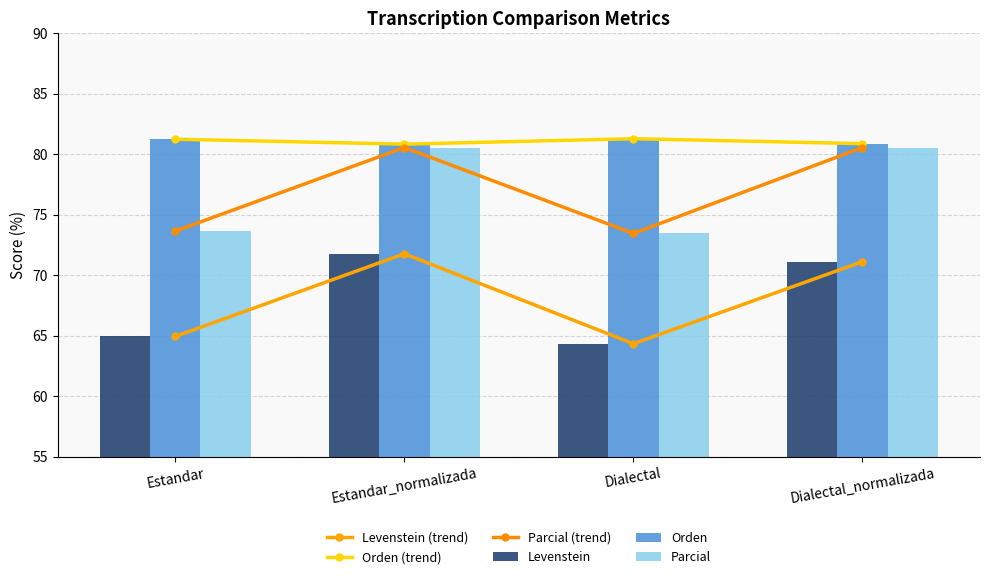

At which category is the sum across all series the highest?

Estandar_normalizada